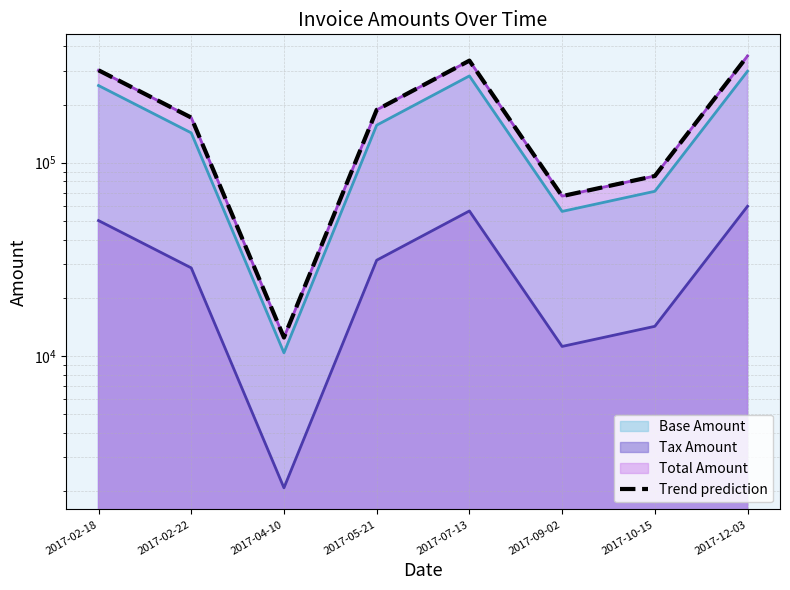

Rank the categories by value from lowest to highest.

2017-04-10, 2017-09-02, 2017-10-15, 2017-02-22, 2017-05-21, 2017-02-18, 2017-07-13, 2017-12-03